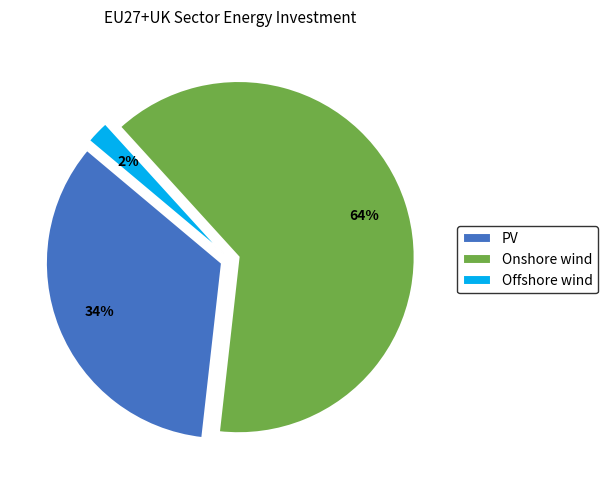

The Onshore wind slice represents 53% of the pie. True or false?

False